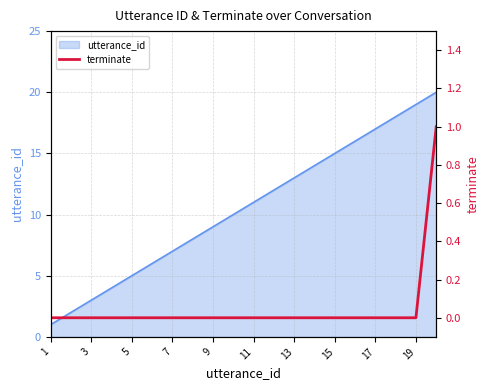

True or false: utterance_id has a value of 7 at 5.

False